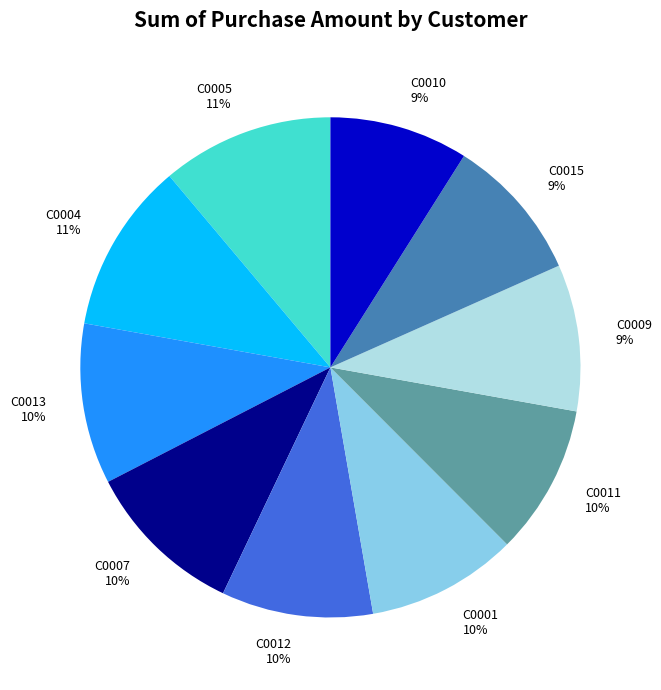

Which has a higher value, C0012 10% or C0004 11%?

C0004 11%